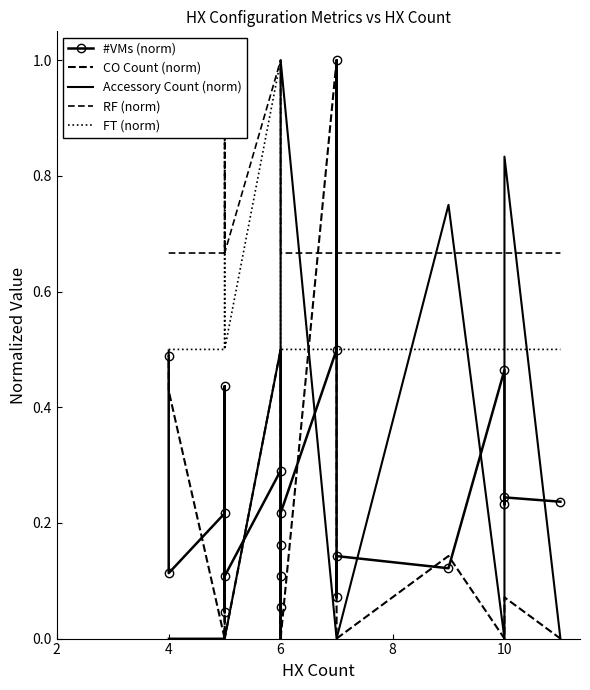

Is it true that CO Count (norm) equals 0.4 at 4?

True